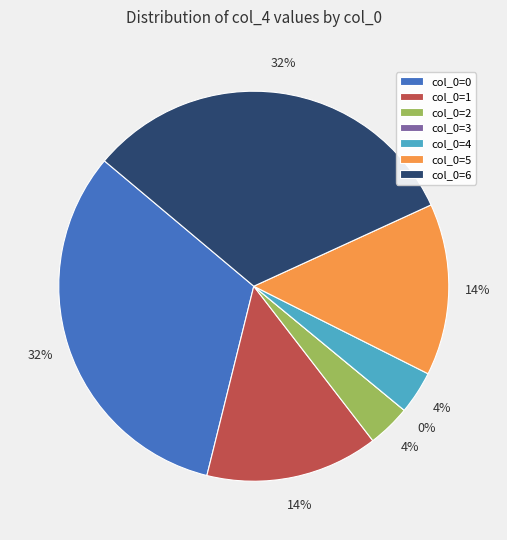

To the nearest percent, what percentage of the pie is 1?

14%